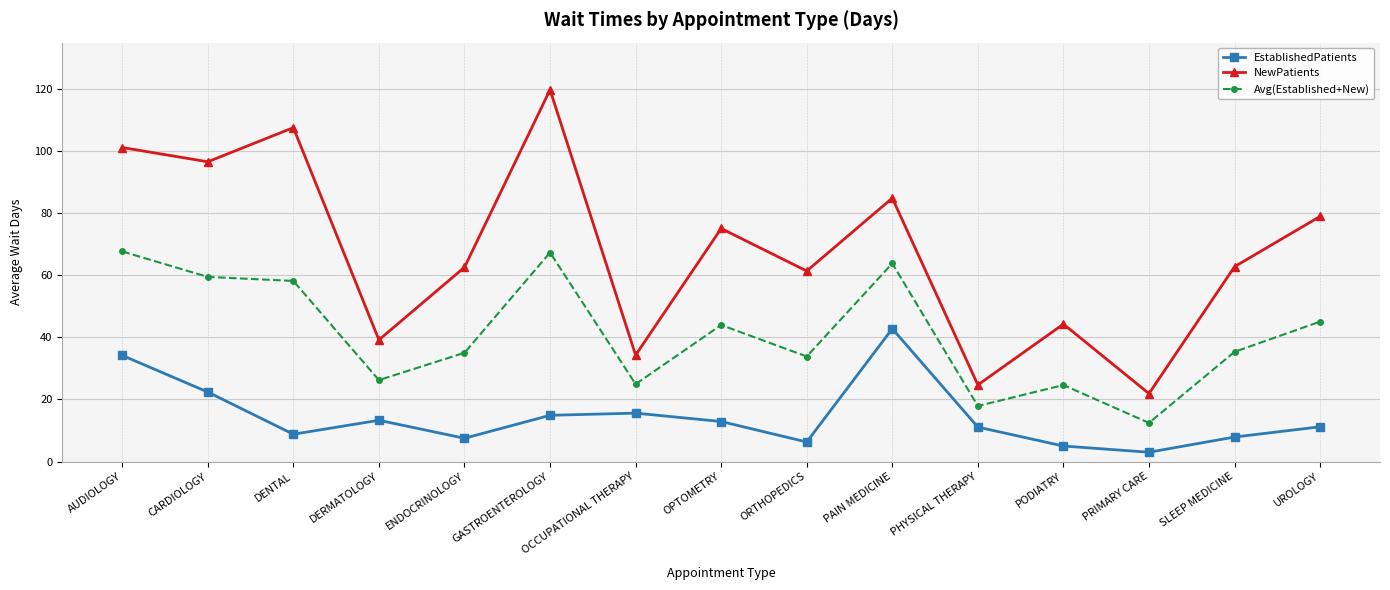

True or false: EstablishedPatients and Avg(Established+New) intersect in this chart.

False